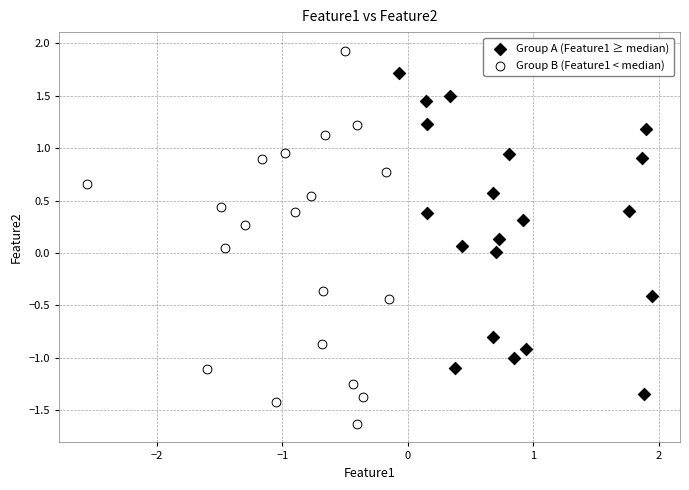

What are all the series names shown in the legend?

Group A (Feature1 ≥ median), Group B (Feature1 < median)